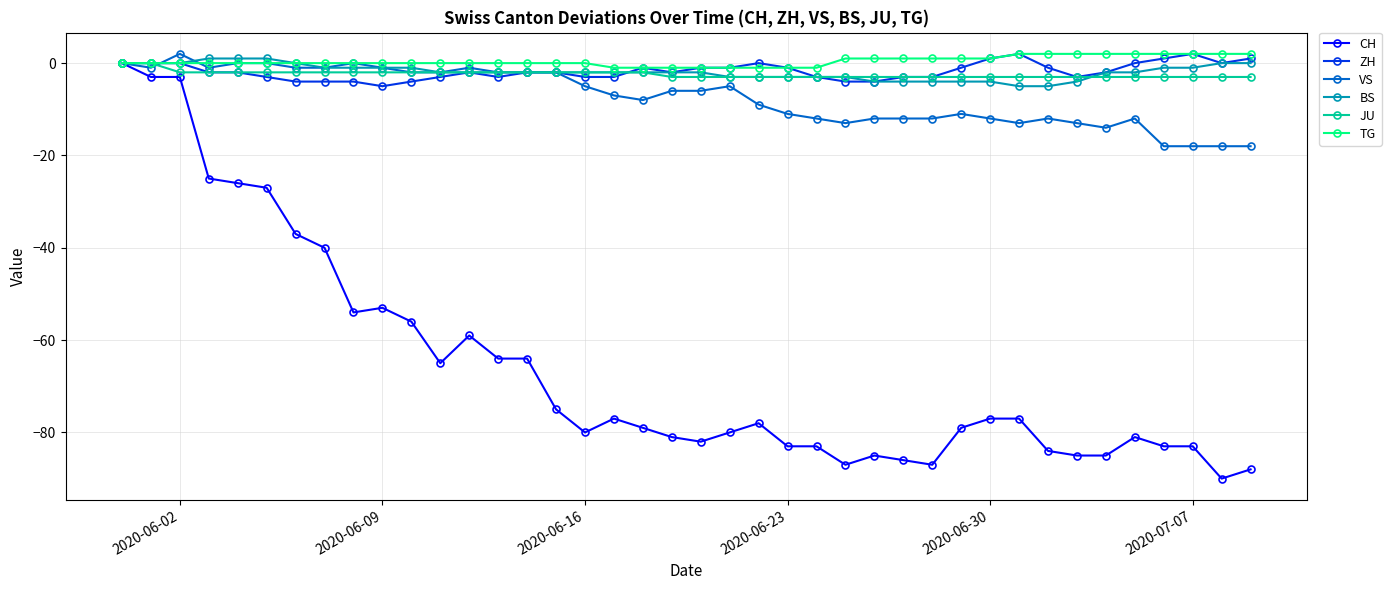

What is the value of the VS point at the 35th from the left?

-14